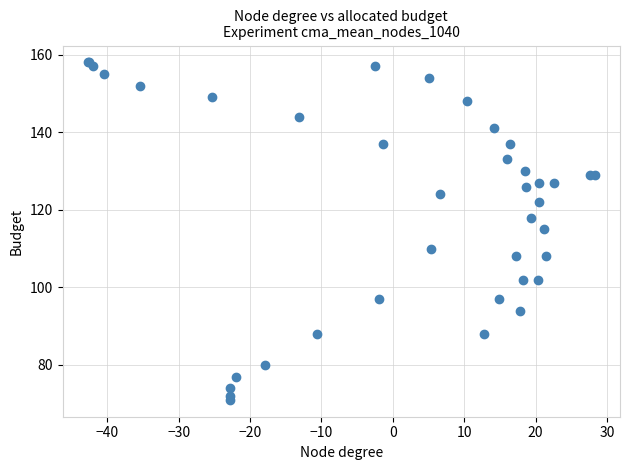

What Y value in the scatter plot is closest to 114?

115